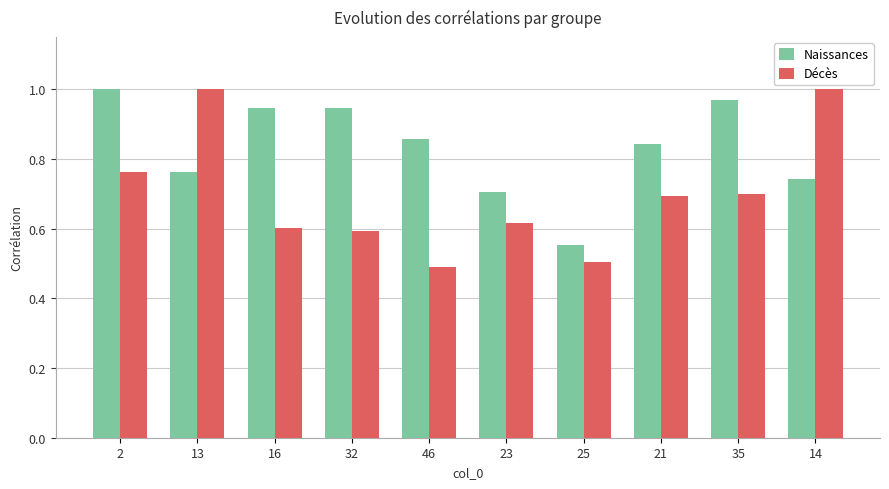

What are all the series names shown in the legend?

Naissances, Décès